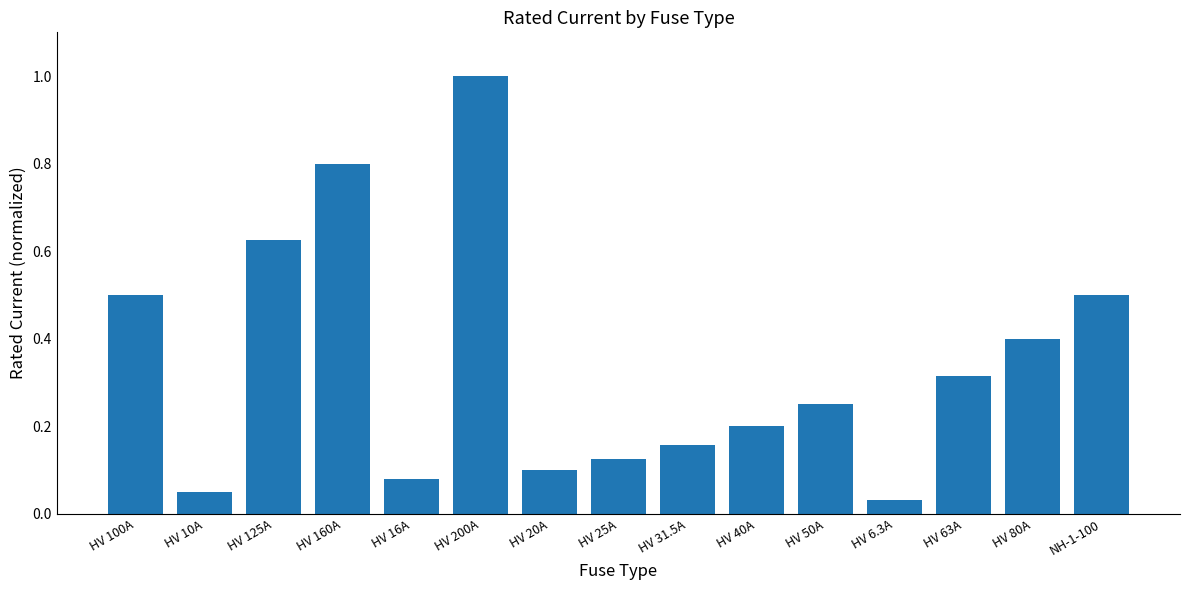

What is the change in value from HV 25A to HV 6.3A?

-0.1